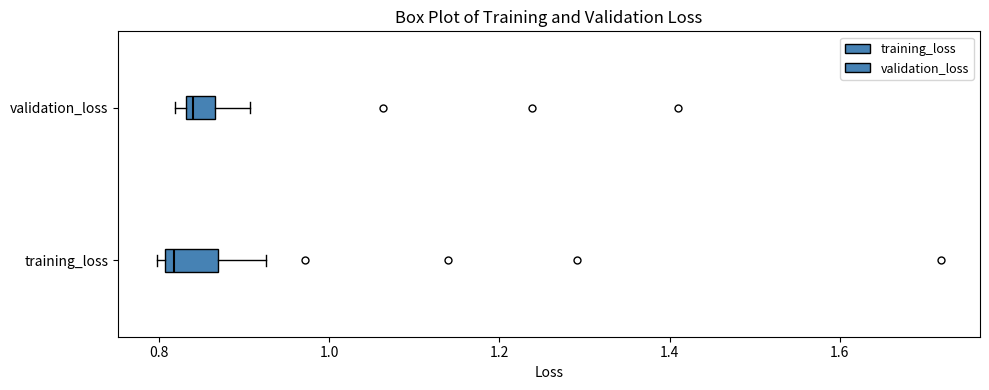

Which box is the widest, from its left edge to its right edge?

training_loss